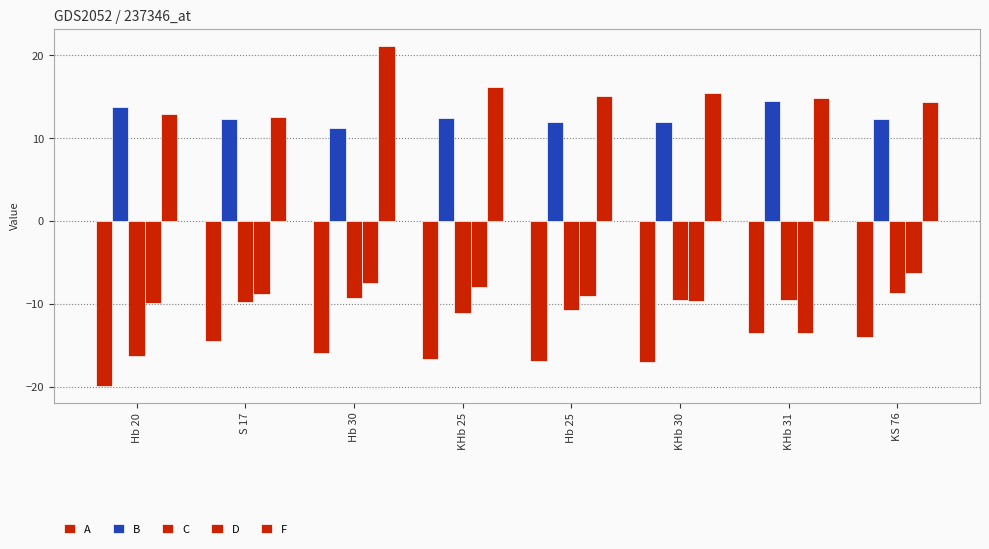

Count the number of data series in this chart.

5